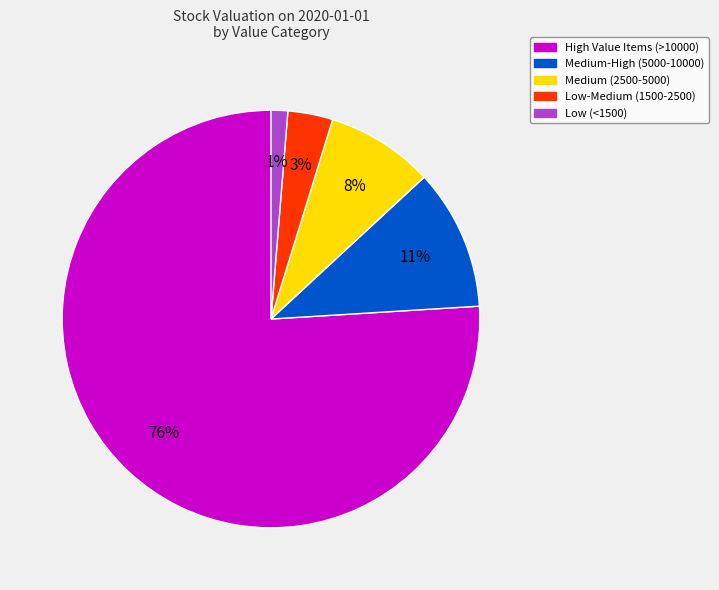

Count the number of slices in the pie.

5